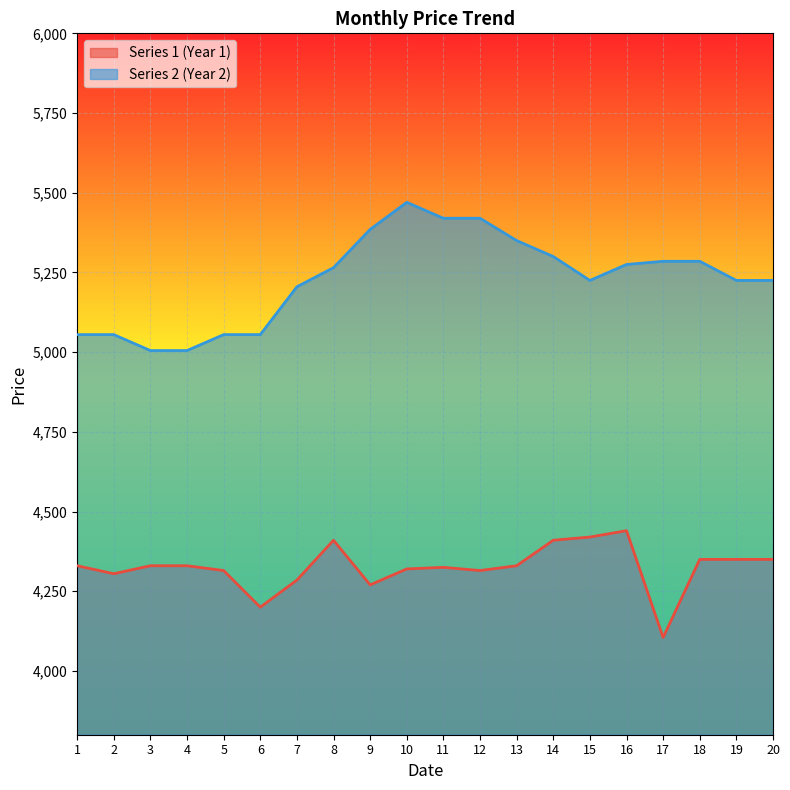

At which category does Series 1 (Year 1) reach its first local peak?

8